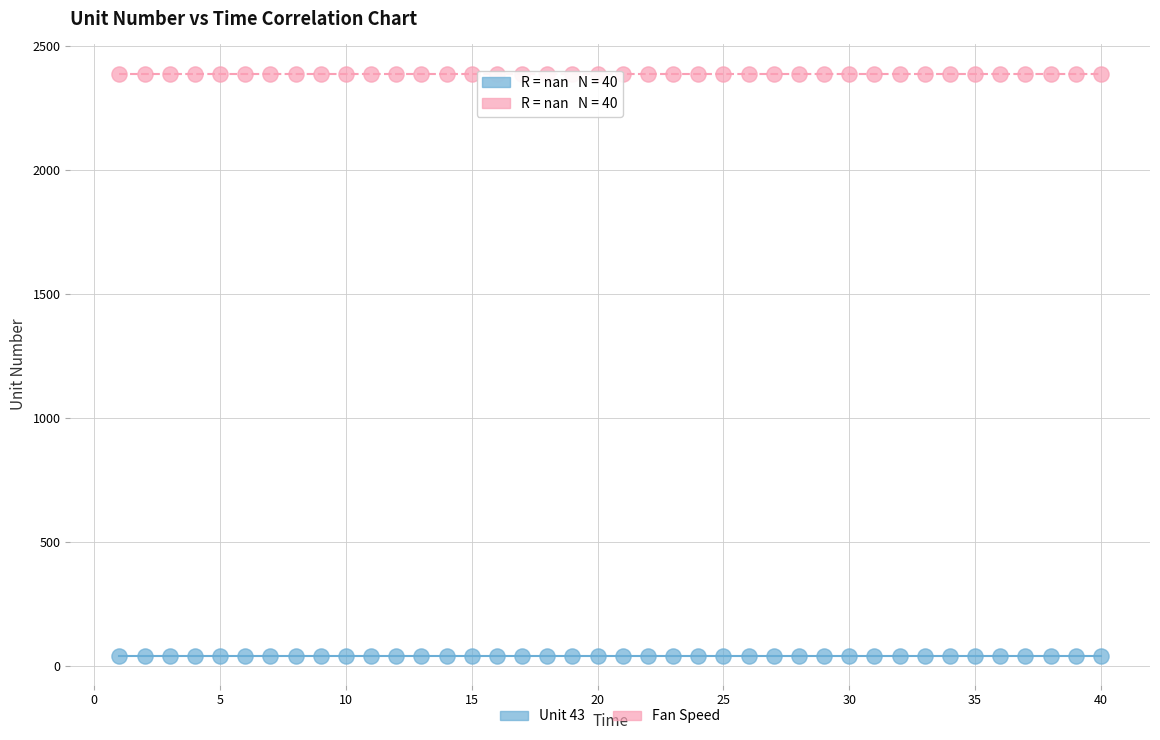

What are all the series names shown in the legend?

Unit 43, Fan Speed